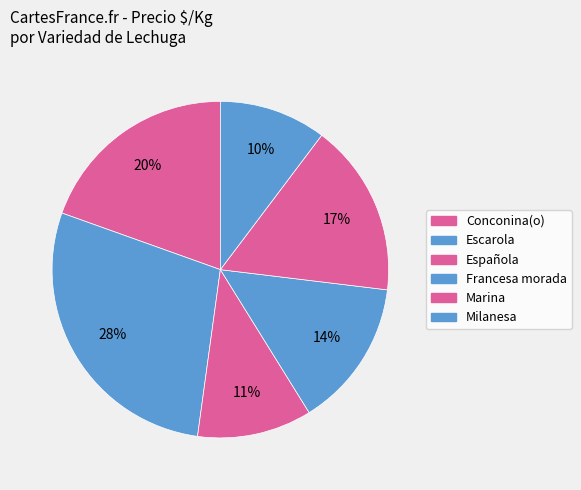

How many slices are in this pie chart?

6